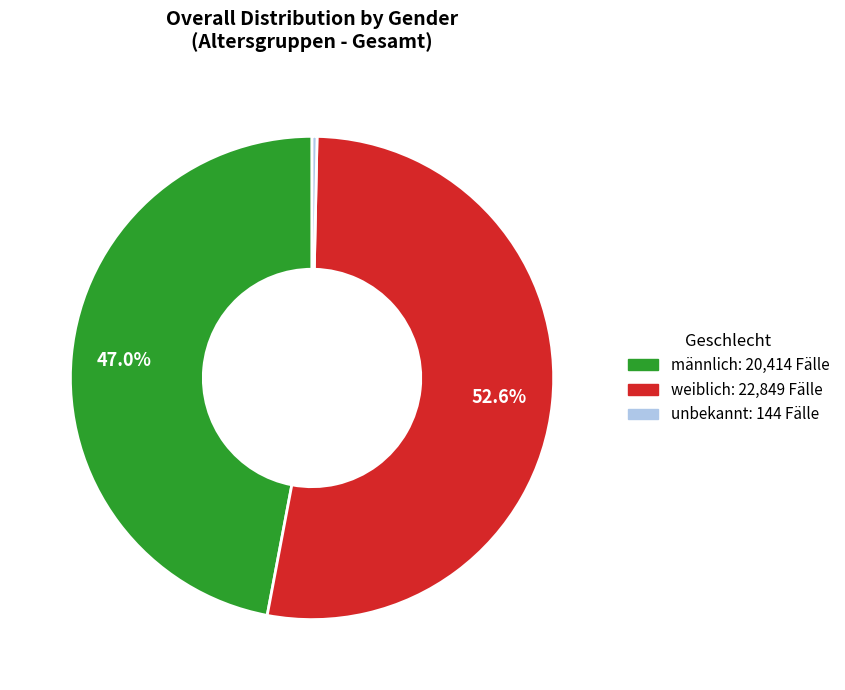

To the nearest percent, what is the combined percentage of unbekannt and männlich?

47%